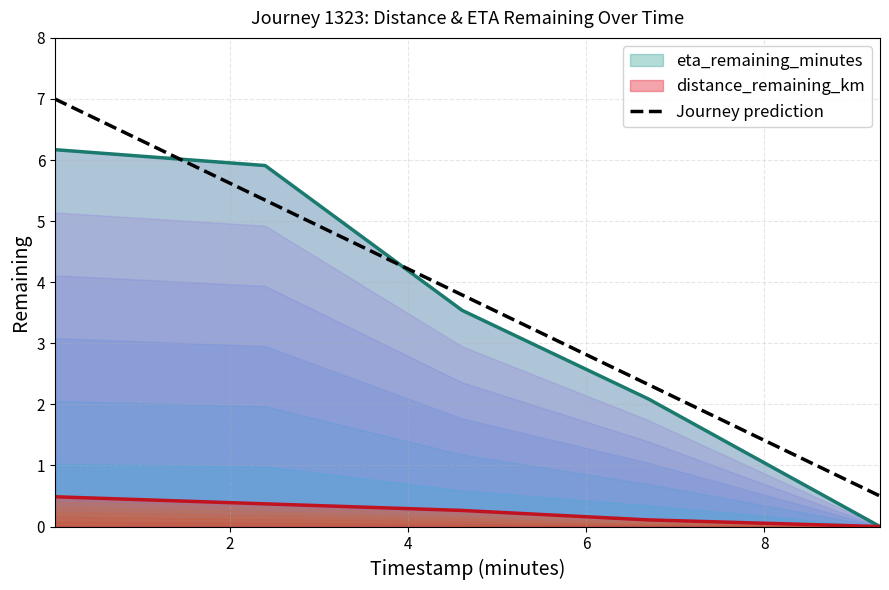

What is the highest value of the Journey prediction series?

7.0